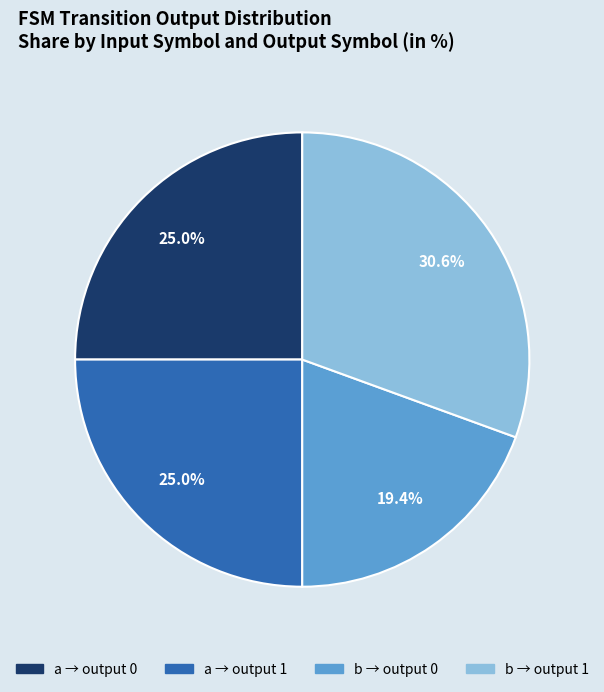

How many slices are in this pie chart?

4